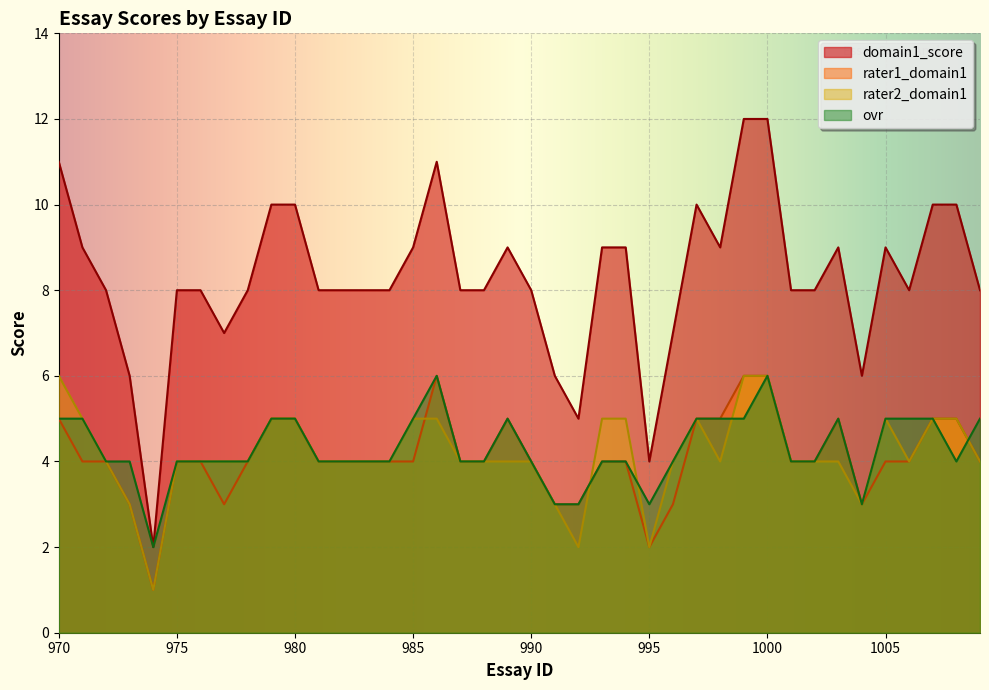

In domain1_score, how many points are higher than both neighbors (excluding endpoints)?

5